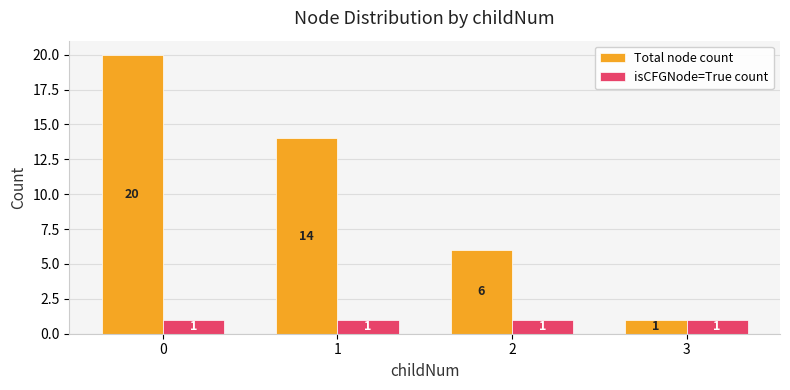

Are the bars horizontal?

No